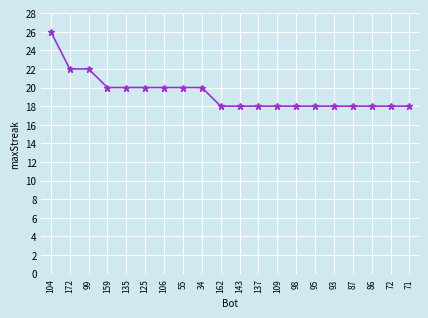

Reading left to right, extract all data points from this chart.

26	22	22	20	20	20	20	20	20	18	18	18	18	18	18	18	18	18	18	18